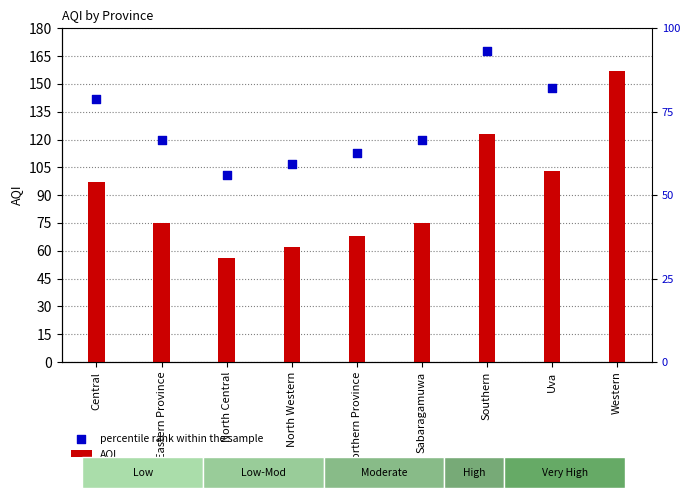

Which series reaches the maximum Y coordinate?

percentile rank within the sample